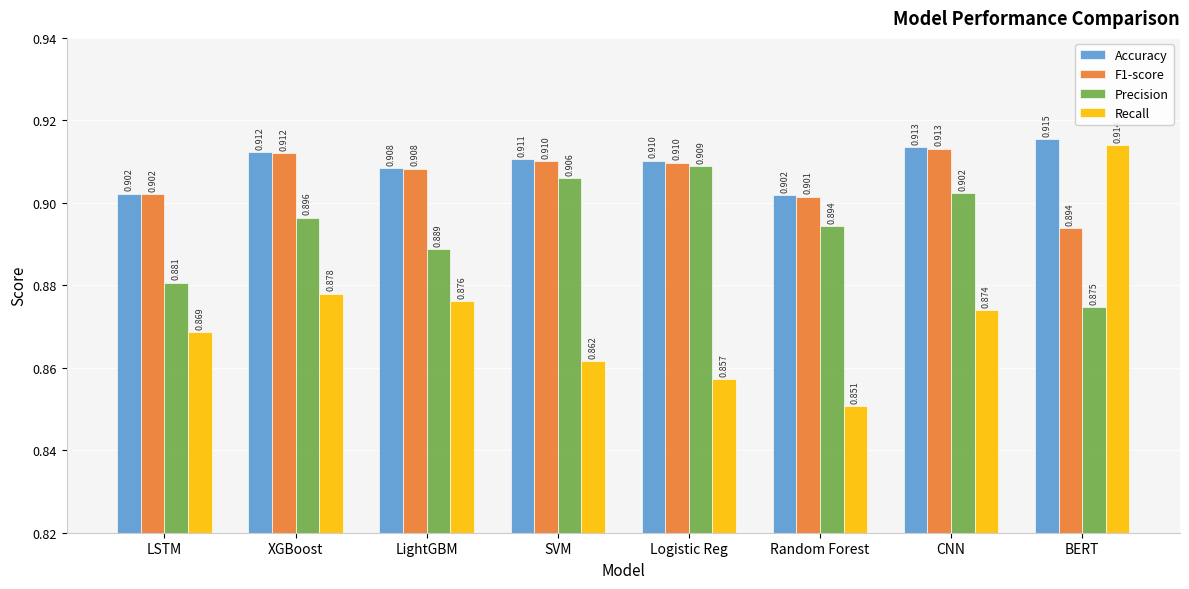

What is the difference between the maximum and minimum values in the Recall series?

0.1